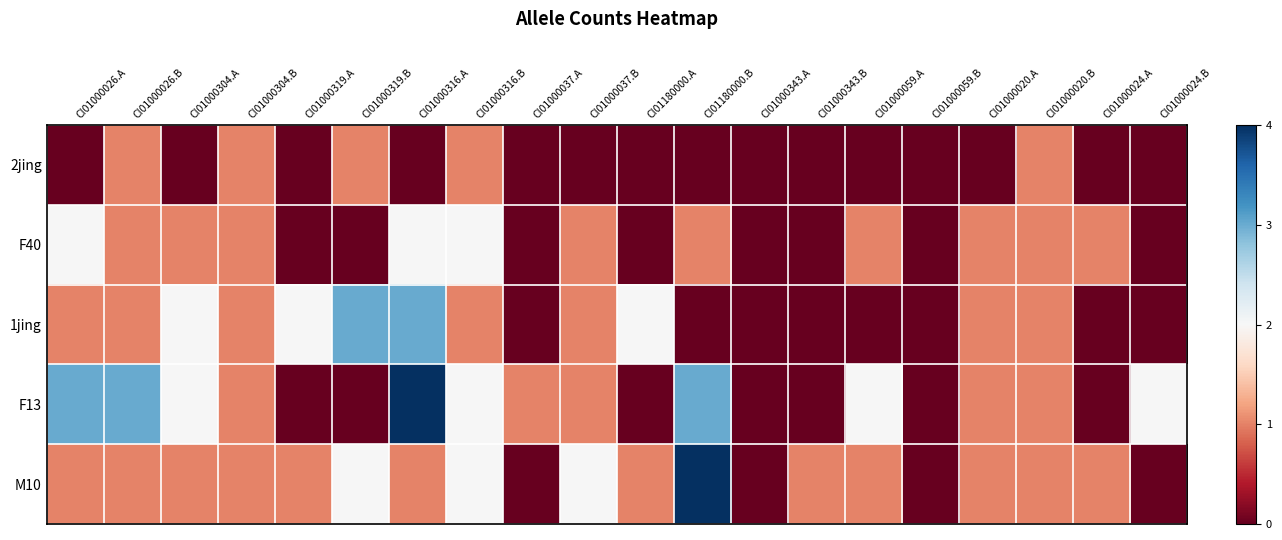

Which series changed the most between CI01000304.B and CI01000024.B?

2jing